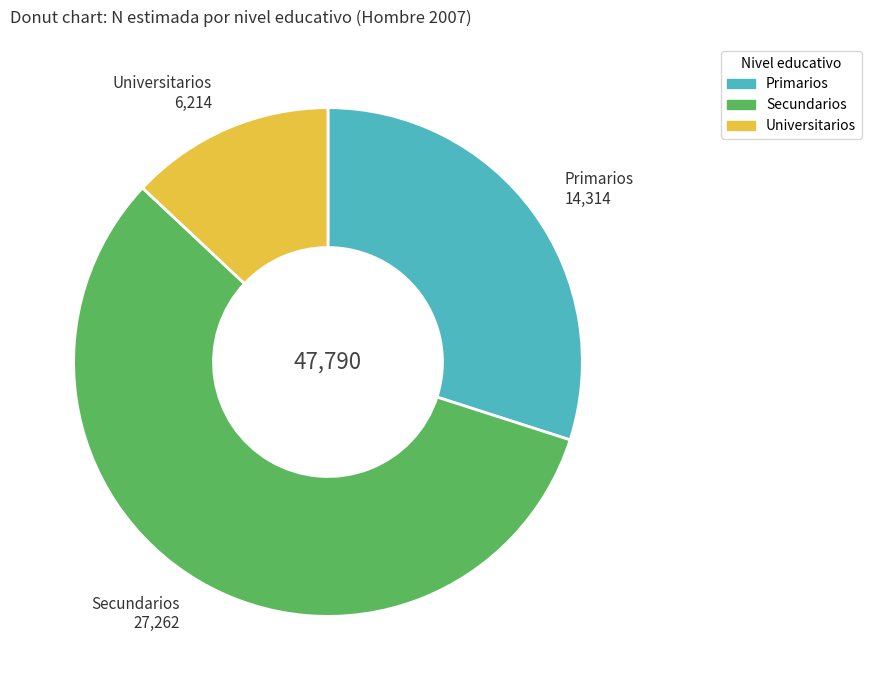

Do Universitarios and Secundarios together represent more than half of the pie?

Yes